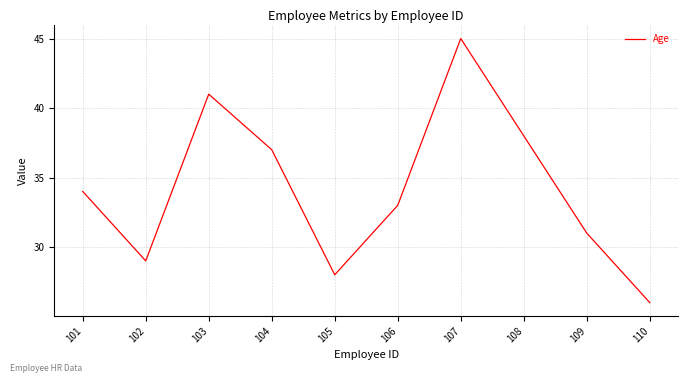

What is the smallest value displayed?

26